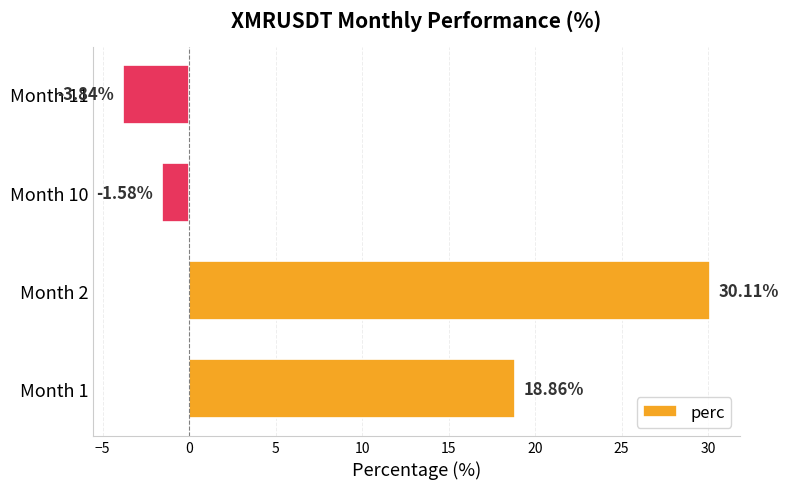

At which label is the value closest to 13?

Month 1